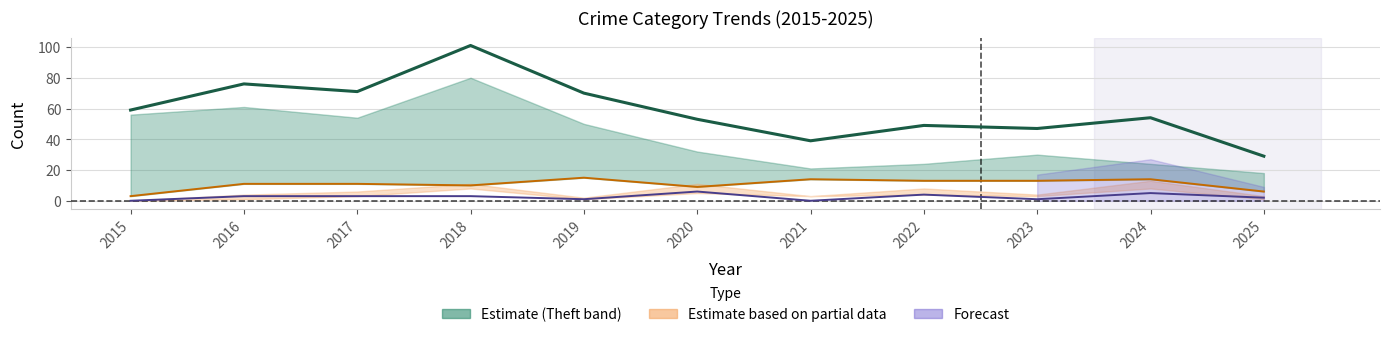

Rank the series by their maximum value, from highest to lowest.

Total, Robbery, Aggravated Battery